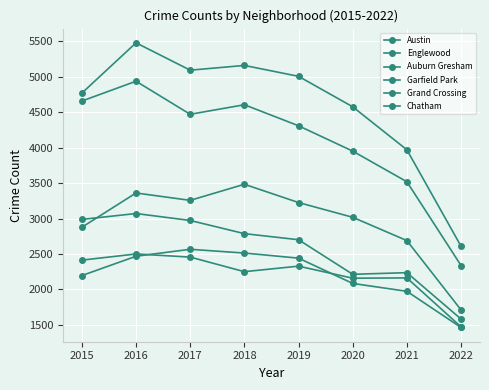

Which category has the lowest value in the Austin series?

2022